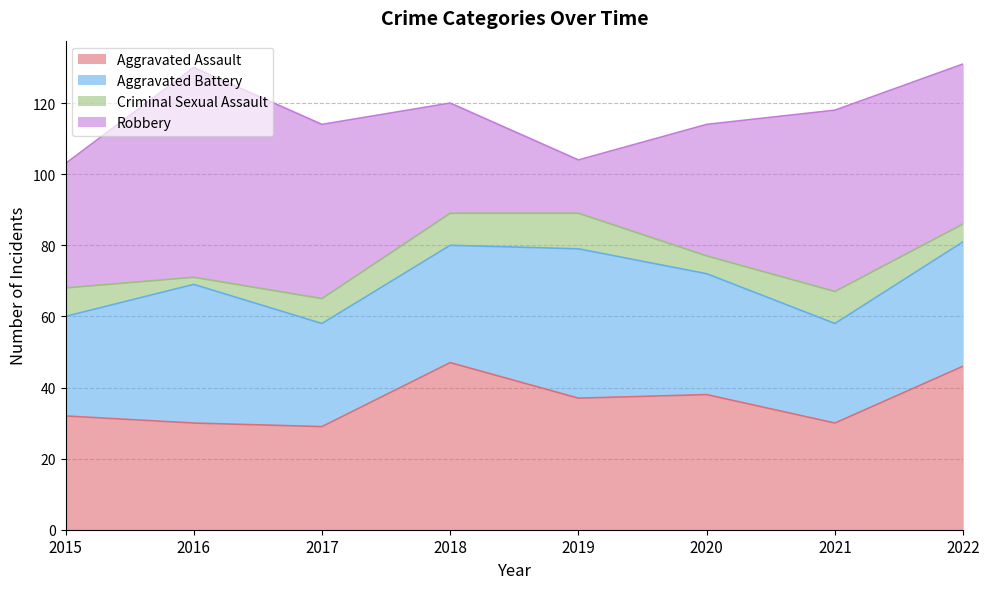

Which series has the widest spread of values?

Robbery